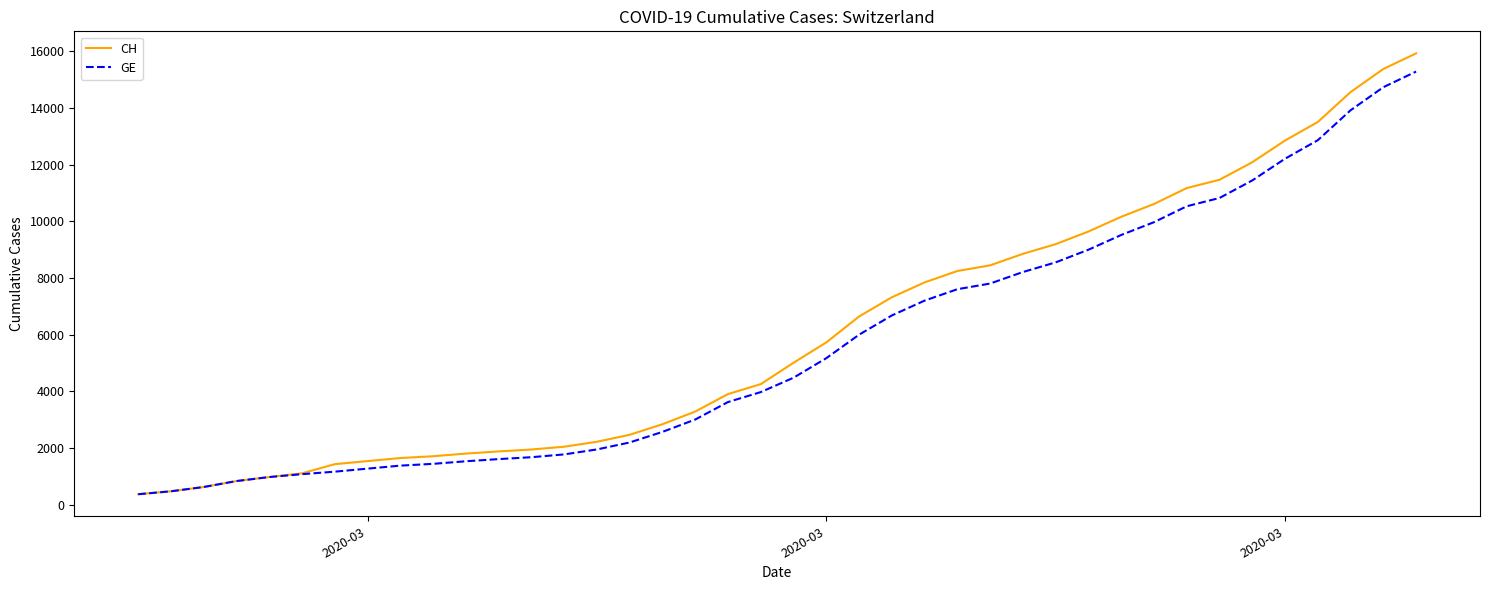

List the series in order of their overall mean, lowest first.

GE, CH